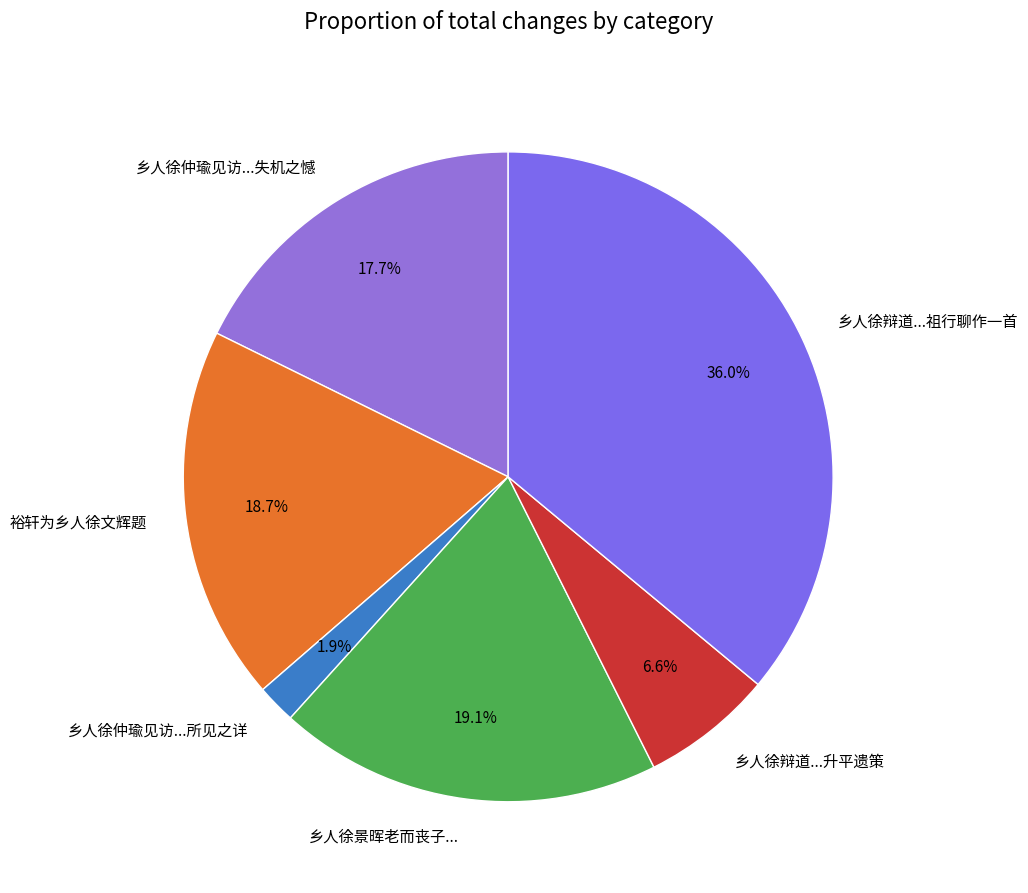

Approximately how many times larger is the value at 裕轩为乡人徐文辉题 compared to 乡人徐仲瑜见访...失机之憾?

1.1